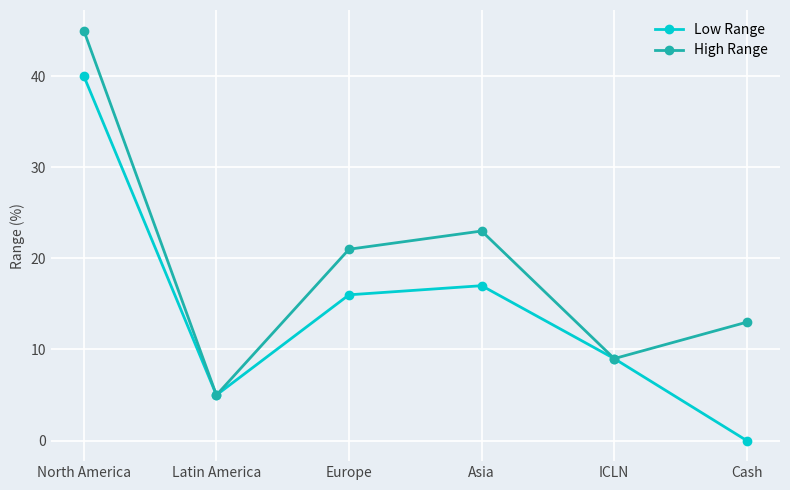

What is the sum of all High Range values?

116